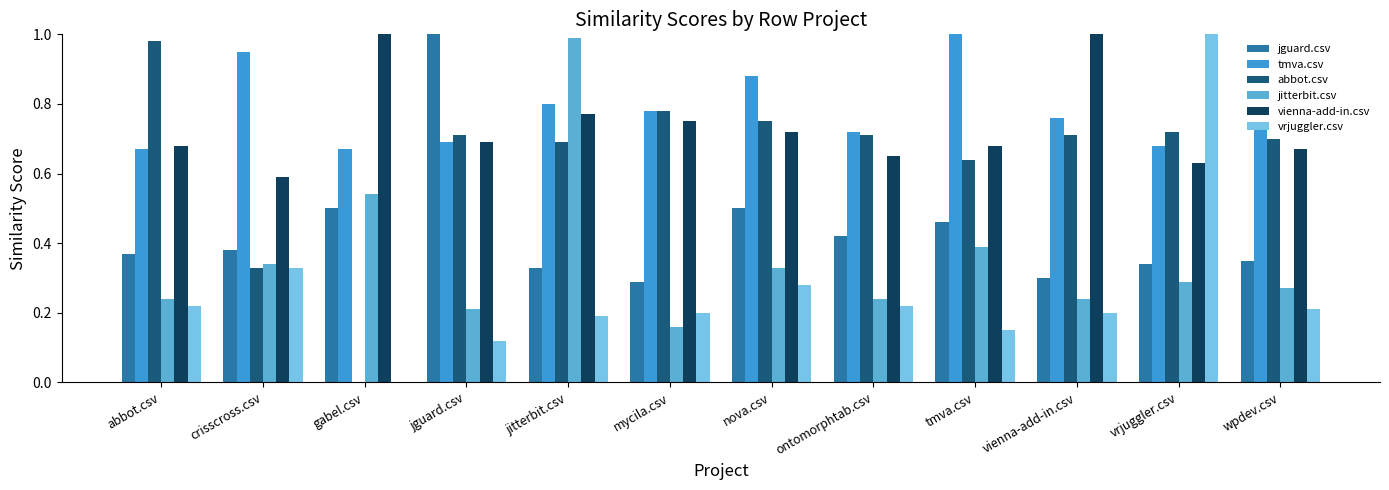

Between jitterbit.csv and nova.csv, which series saw the biggest shift?

jitterbit.csv